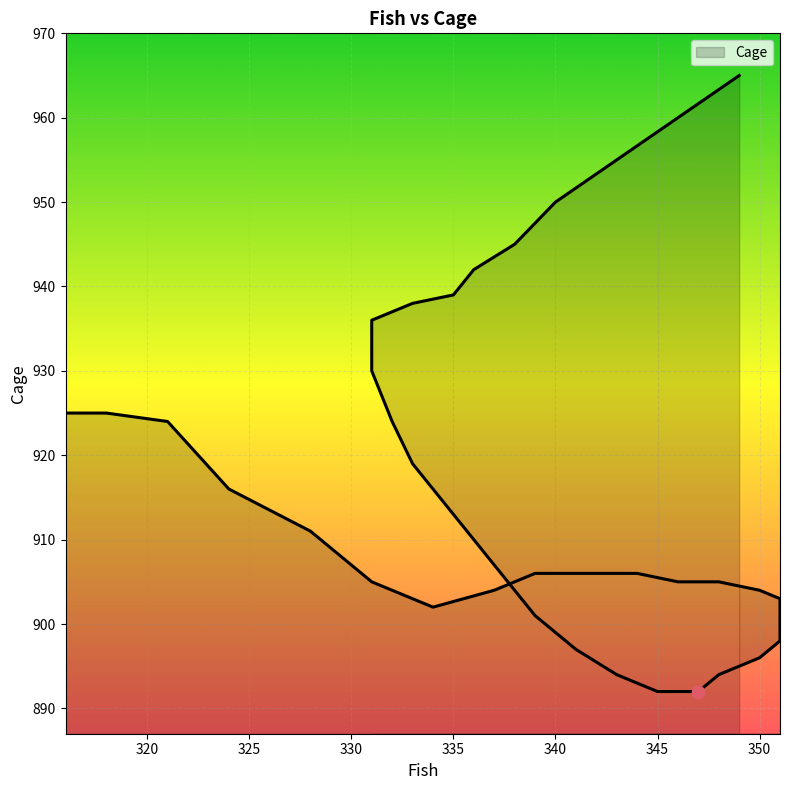

Approximately how many times larger is the value at 343 compared to 339?

1.0